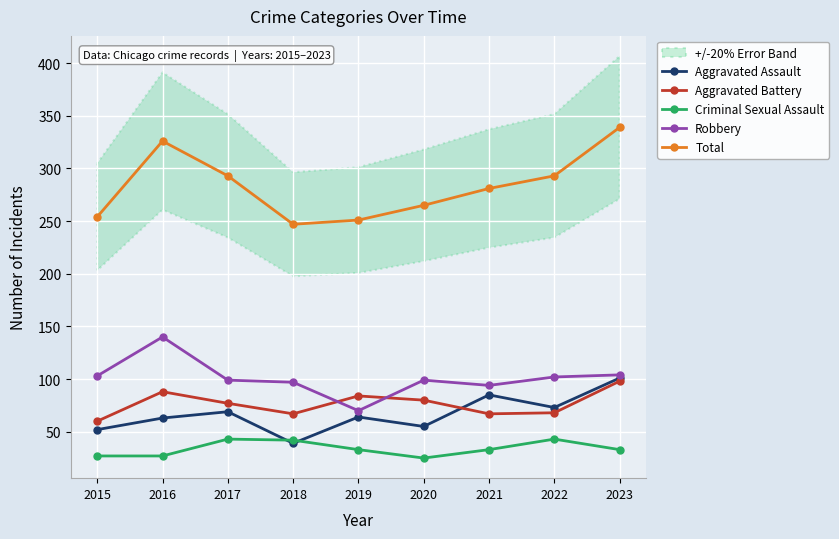

Reading left to right, what are all the values shown in this chart?

Aggravated Assault: 52	63	69	39	64	55	85	73	101
Aggravated Battery: 60	88	77	67	84	80	67	68	98
Criminal Sexual Assault: 27	27	43	42	33	25	33	43	33
Robbery: 103	140	99	97	70	99	94	102	104
Total: 254	326	293	247	251	265	281	293	339